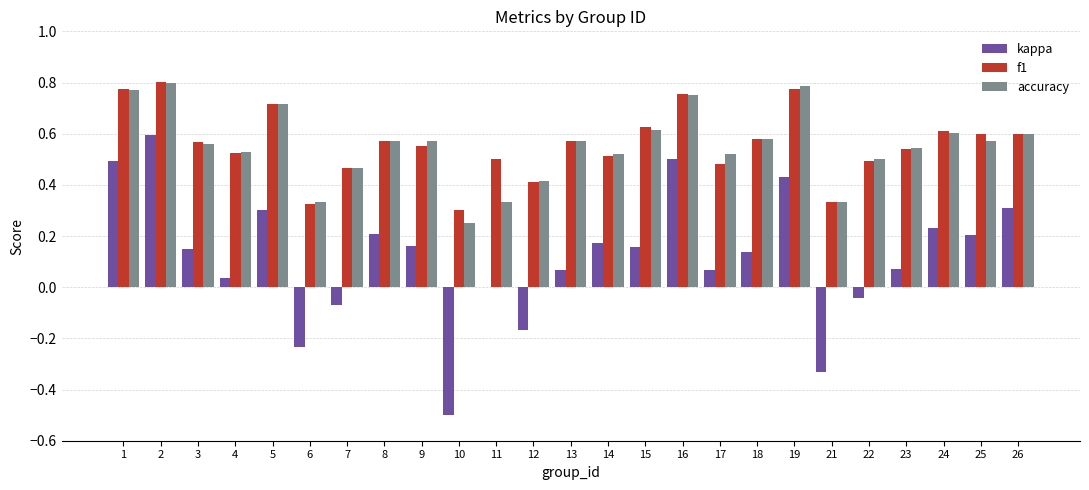

Is it true that f1 equals 0.8 at 19?

True